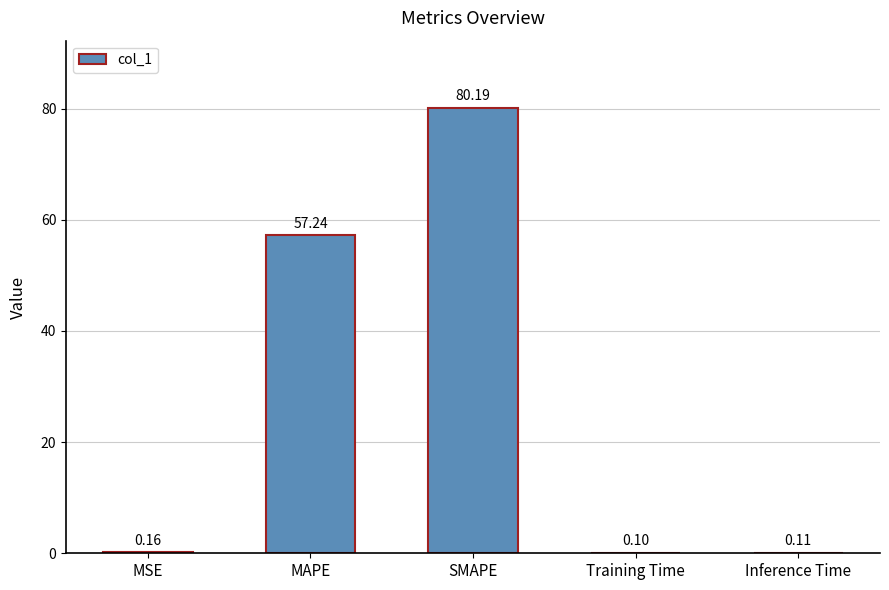

What is the change in value from SMAPE to Inference Time?

-80.1